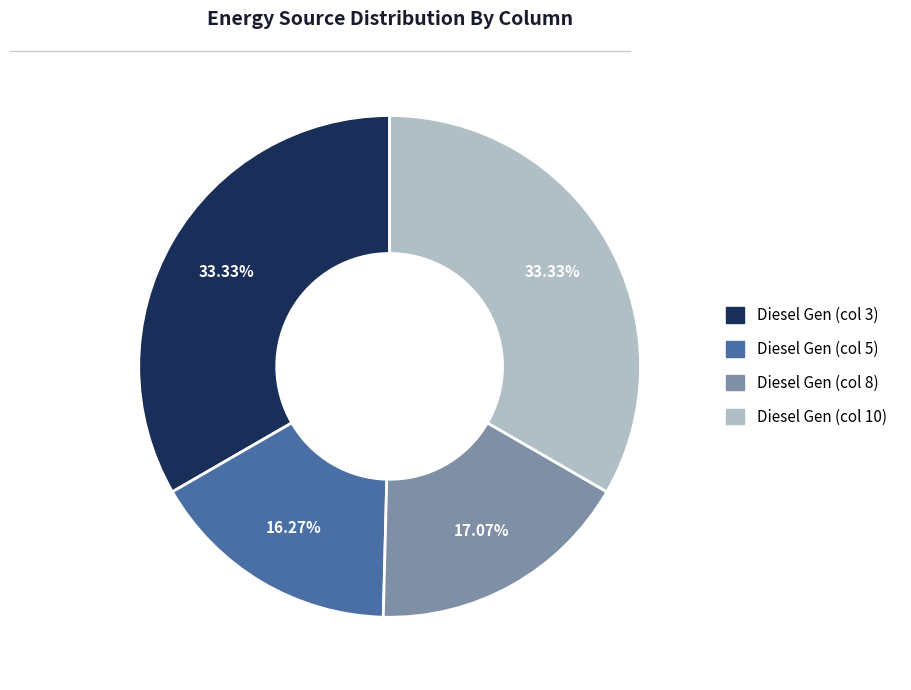

Does any single category account for the majority?

No